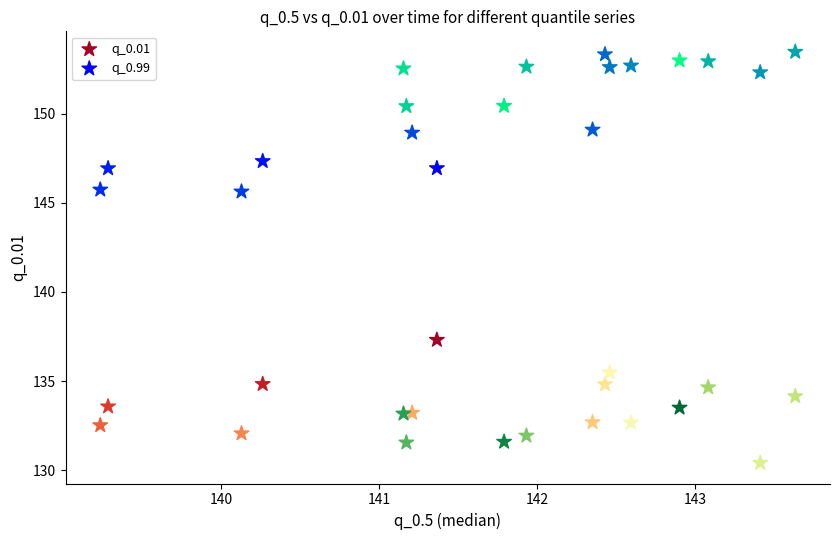

Which series reaches the maximum Y coordinate?

q_0.99